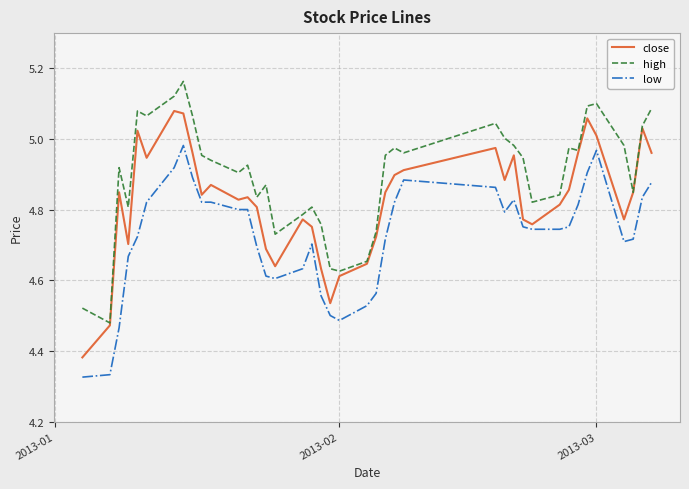

Which series has the largest range (max minus min)?

close